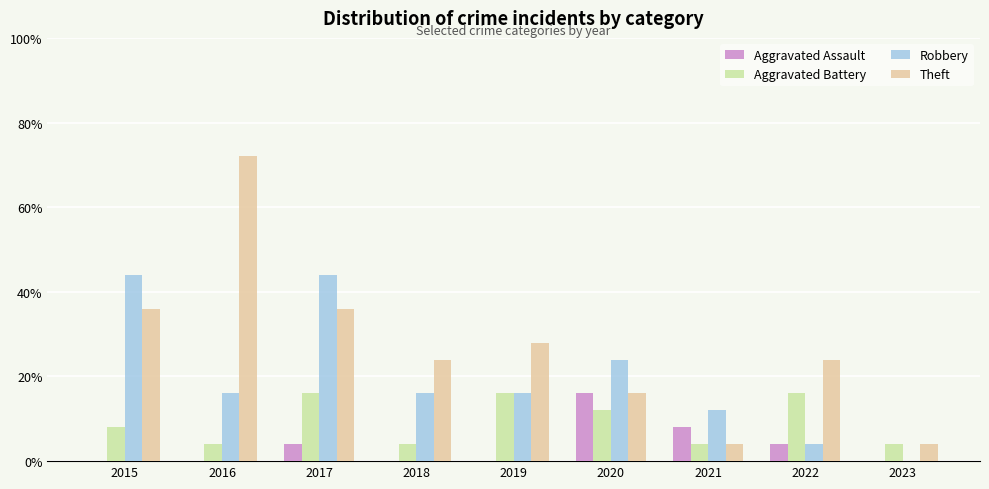

Are the bars horizontal?

No